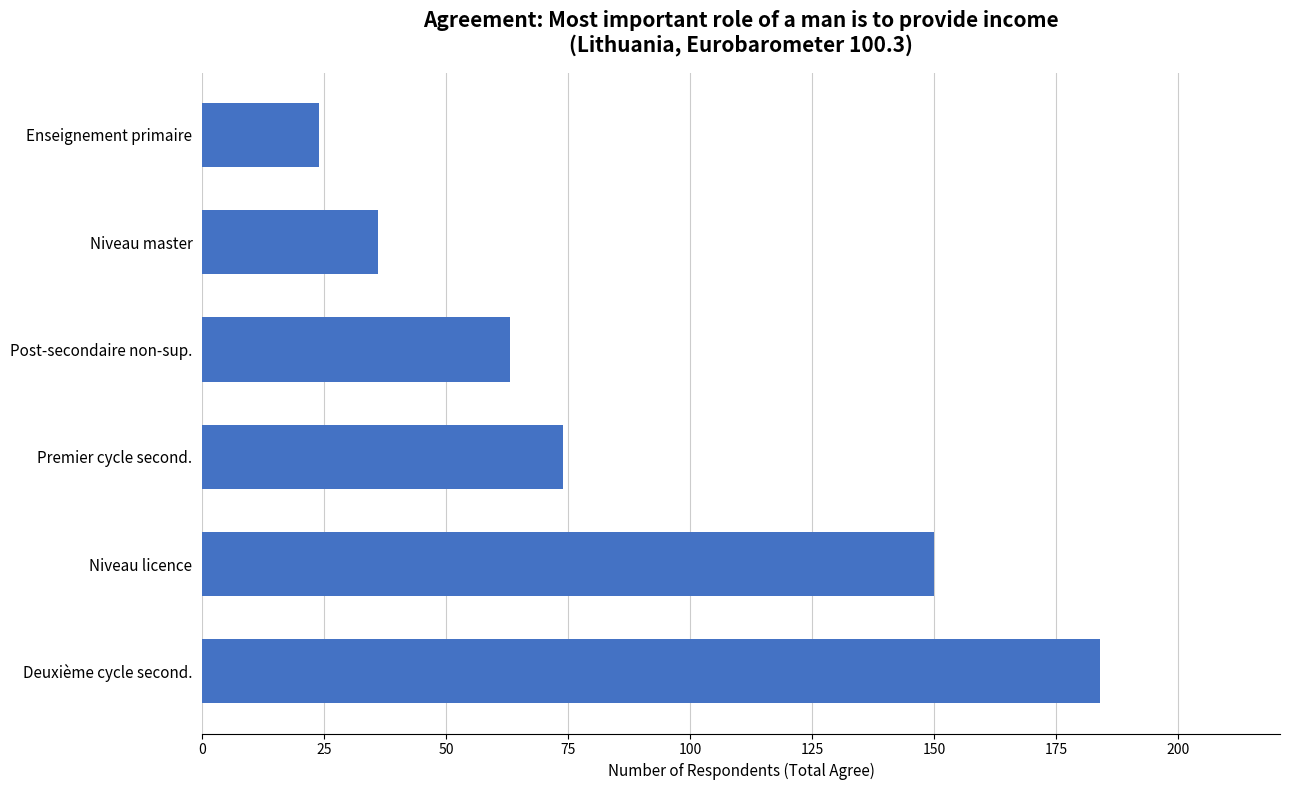

Reading bottom to top, transcribe all the data shown in this chart.

184	150	74	63	36	24